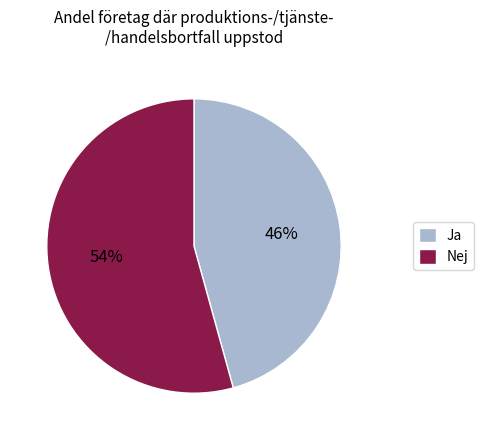

Rank the categories by value from highest to lowest.

Nej, Ja